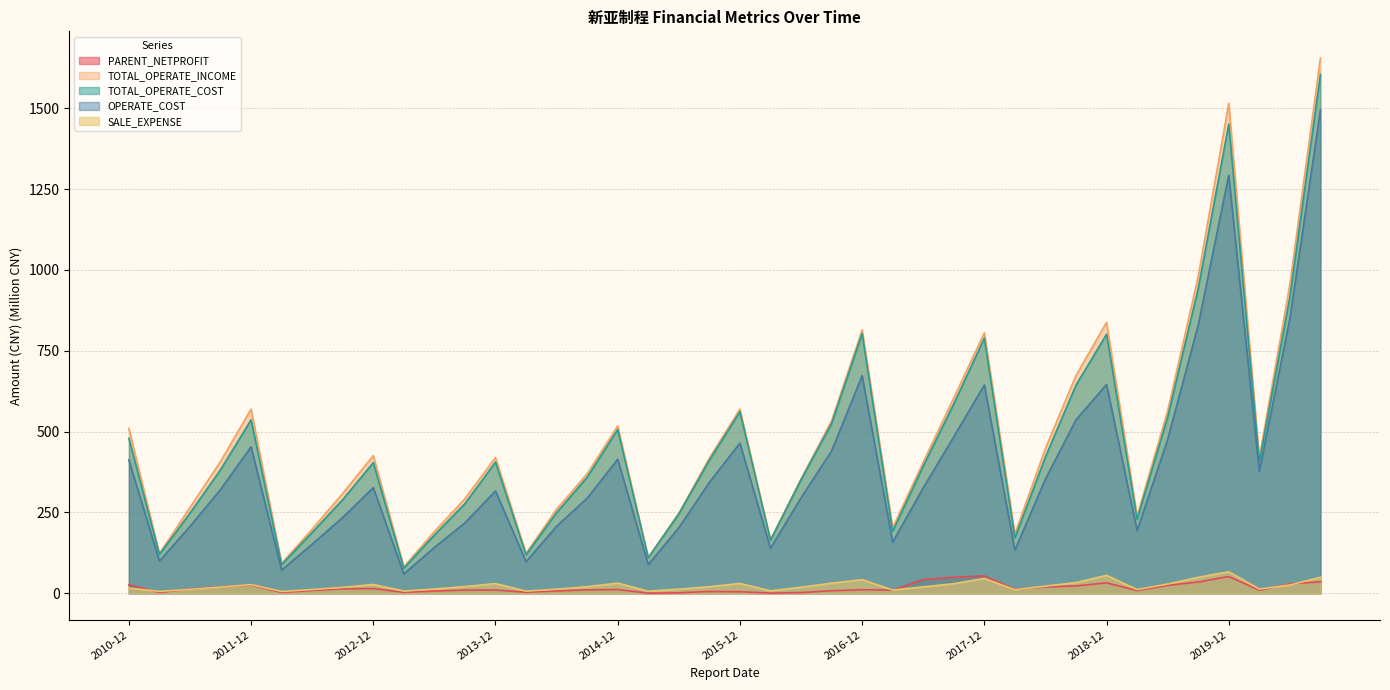

The value of TOTAL_OPERATE_COST at 2012-06 is 309.0. True or false?

False